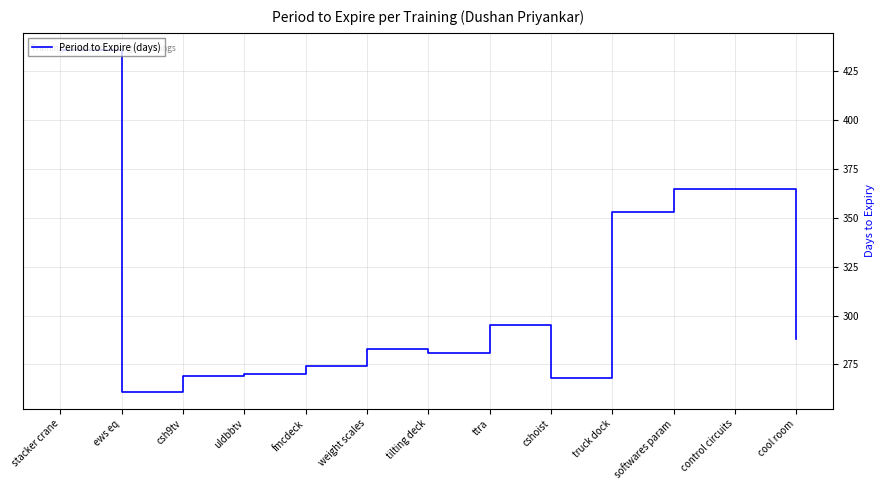

The chart shows a value of 274 at fmcdeck. True or false?

True